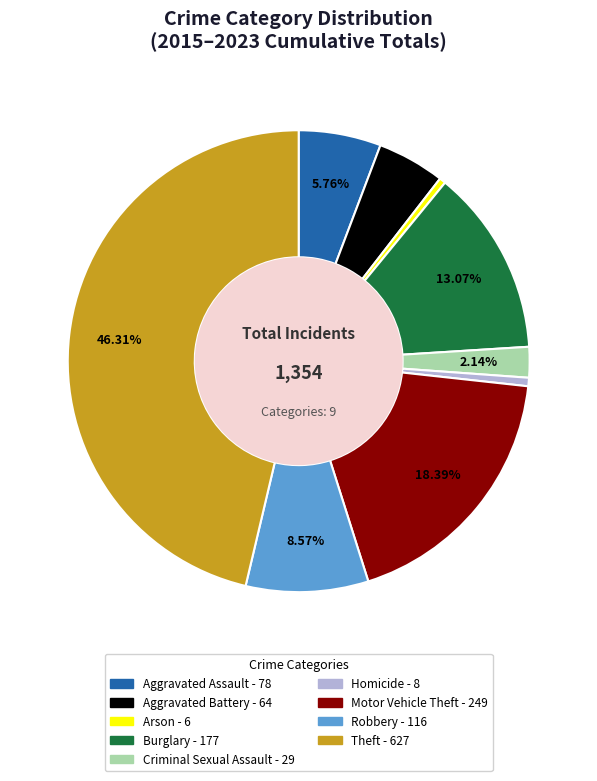

Which has a higher value, Motor Vehicle Theft or Robbery?

Motor Vehicle Theft